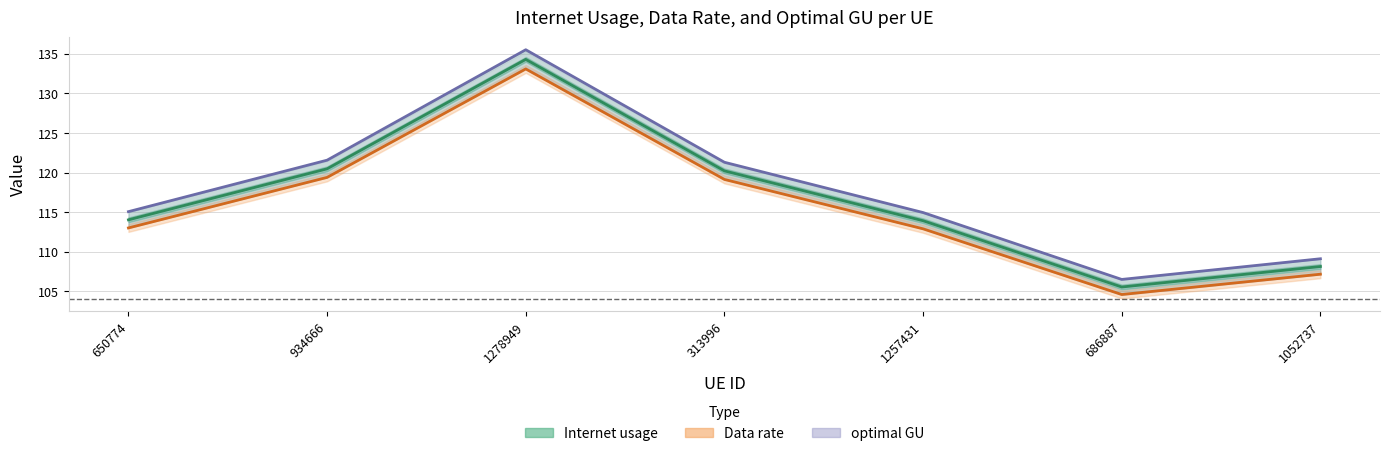

Rank the series by their average value, from lowest to highest.

Data rate, Internet usage, optimal GU